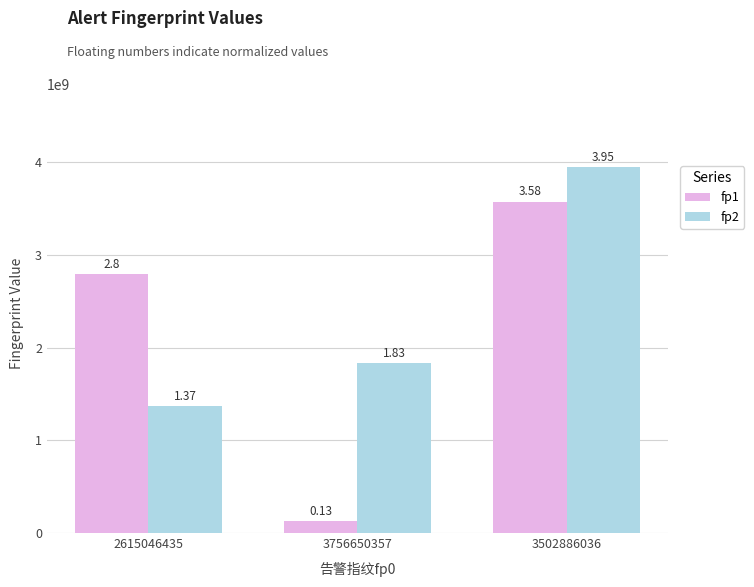

How many bars are there in total?

6